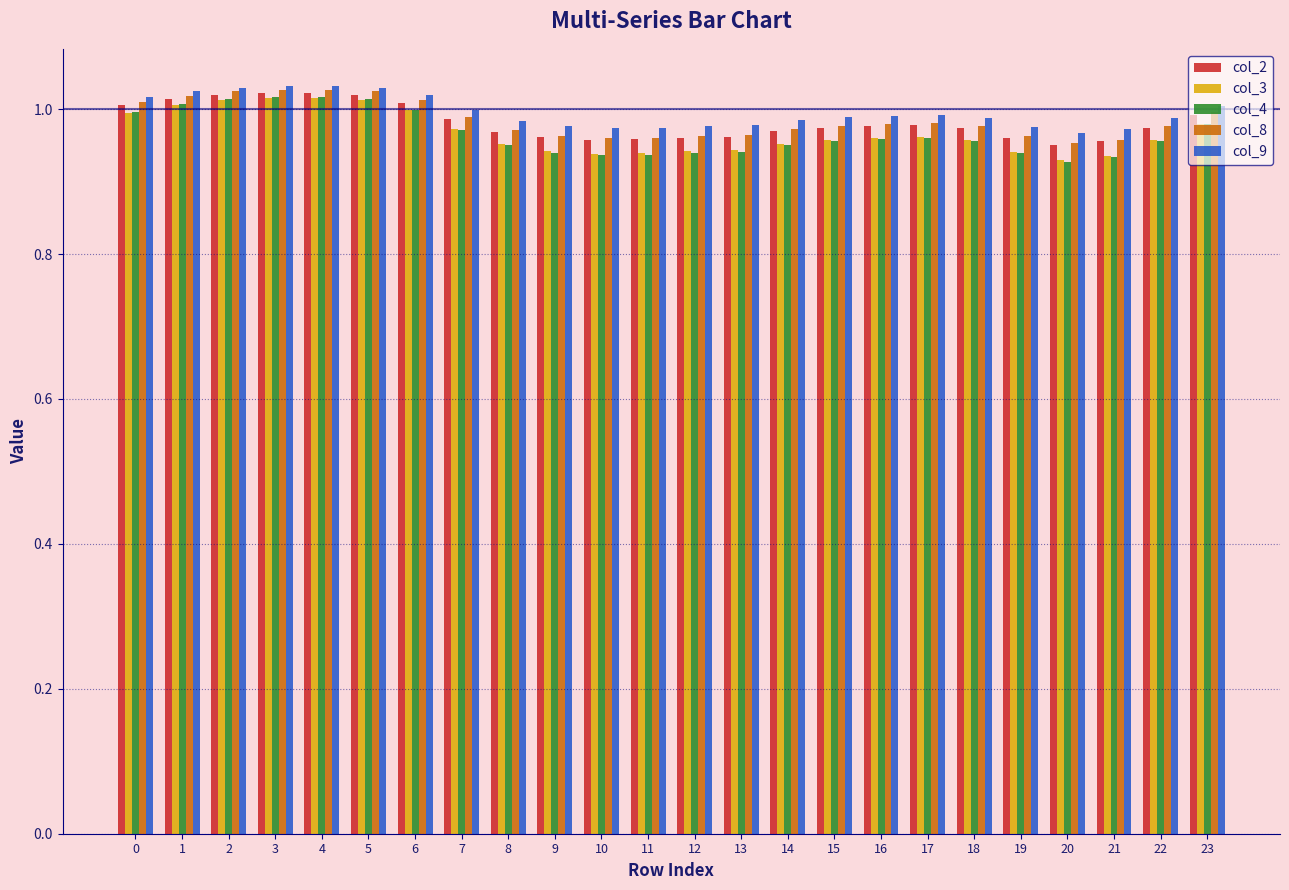

Is the value of col_8 at 1 greater than the value of col_9 at 14?

Yes